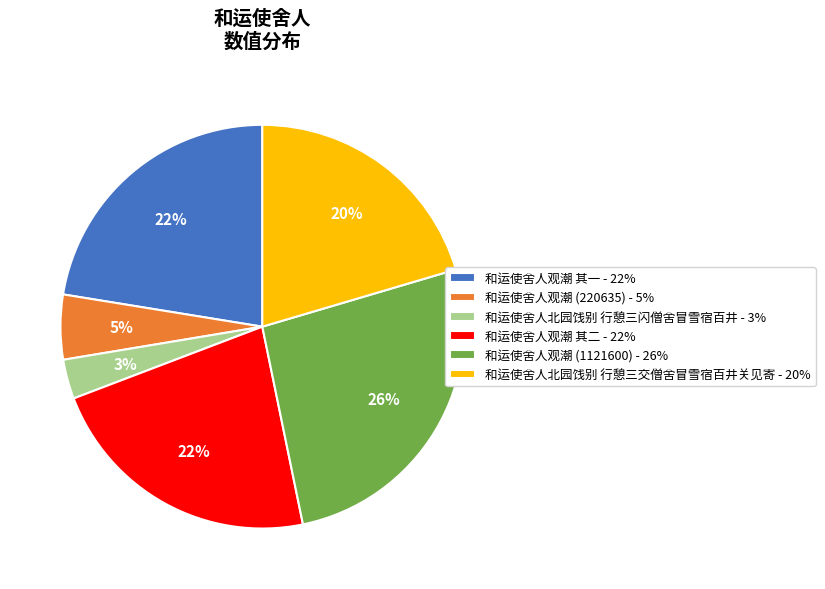

Between 和运使舍人观潮 (1121600) - 26% and 和运使舍人北园饯别 行憩三闪僧舍冒雪宿百井 - 3%, which is larger?

和运使舍人观潮 (1121600) - 26%